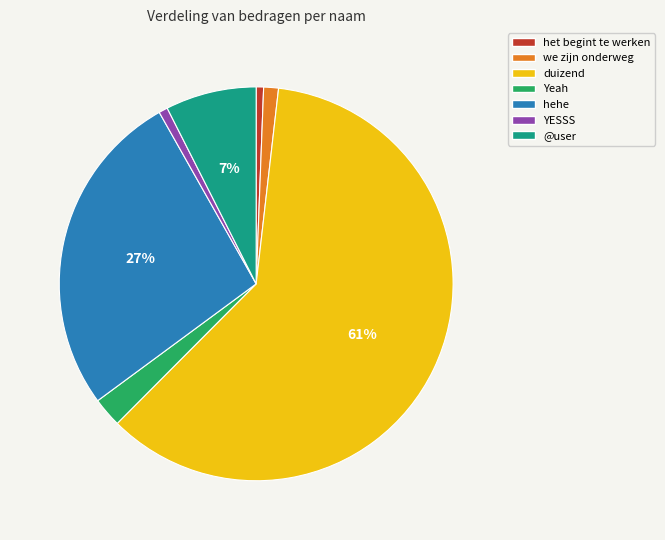

Which has a higher value, hehe or het begint te werken?

hehe